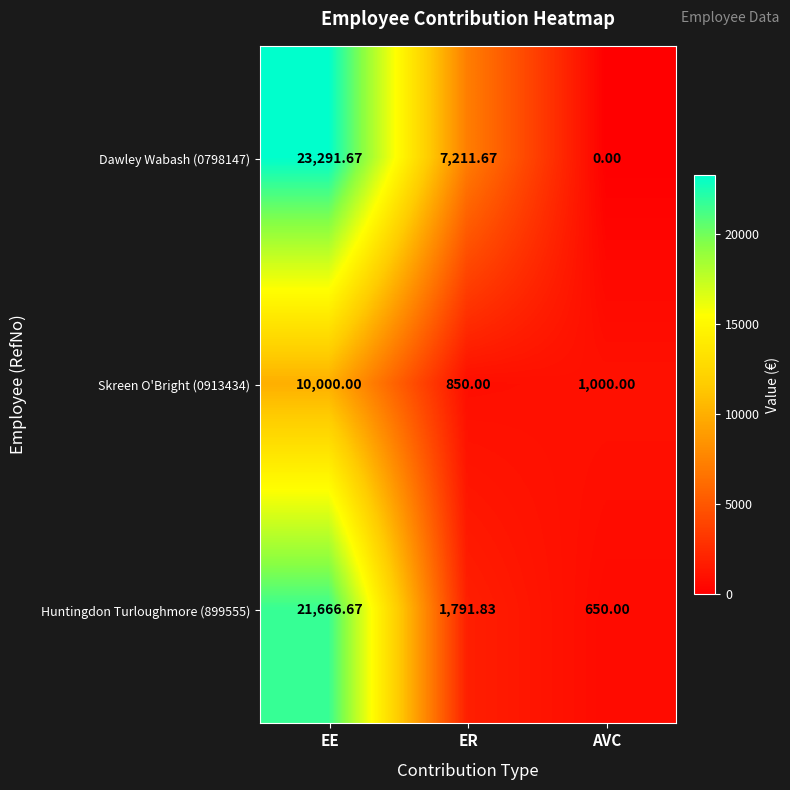

Rank the series at AVC from lowest to highest value.

Dawley Wabash (0798147), Huntingdon Turloughmore (899555), Skreen O'Bright (0913434)